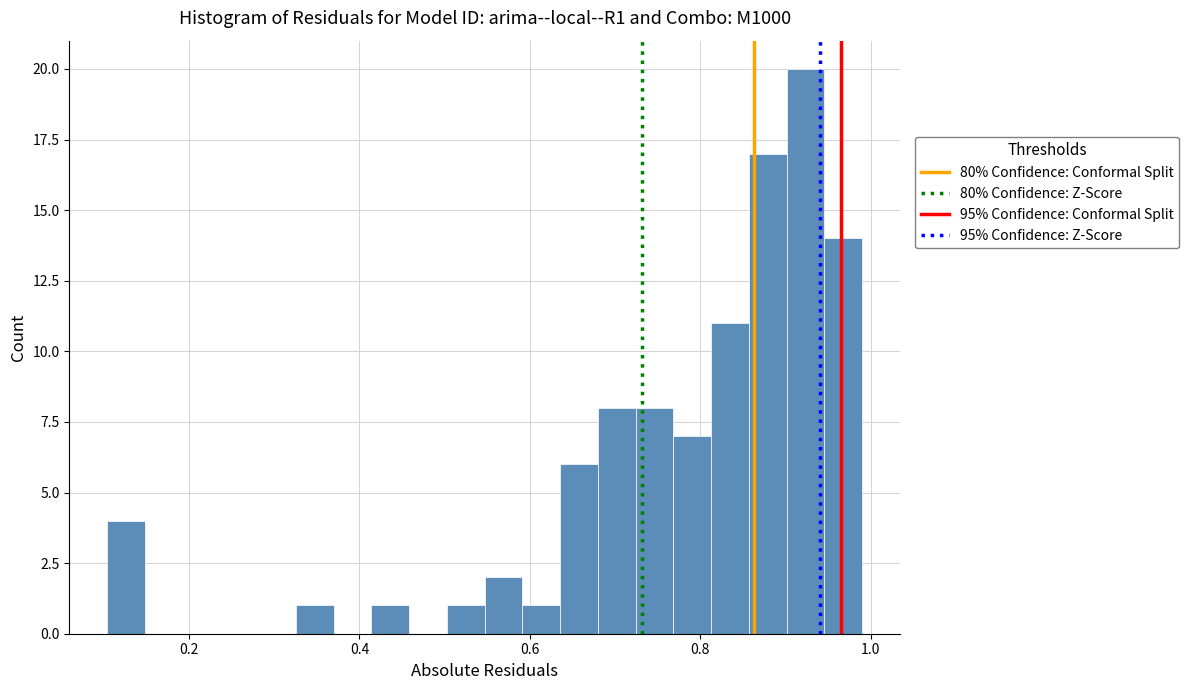

Read against the x-axis, roughly where is the centre of the tallest bar?

0.92